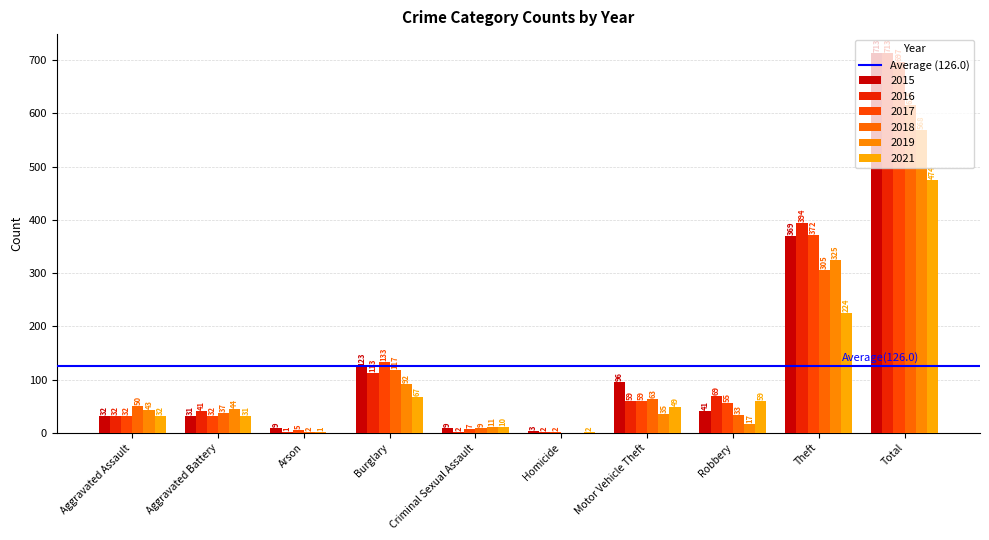

Reading left to right, what are all the values shown in this chart?

2015: Aggravated Assault=32	Aggravated Battery=31	Arson=9	Burglary=123	Criminal Sexual Assault=9	Homicide=3	Motor Vehicle Theft=96	Robbery=41	Theft=369	Total=713
2016: Aggravated Assault=32	Aggravated Battery=41	Arson=1	Burglary=113	Criminal Sexual Assault=2	Homicide=2	Motor Vehicle Theft=59	Robbery=69	Theft=394	Total=713
2017: Aggravated Assault=32	Aggravated Battery=32	Arson=5	Burglary=133	Criminal Sexual Assault=7	Homicide=2	Motor Vehicle Theft=59	Robbery=55	Theft=372	Total=697
2018: Aggravated Assault=50	Aggravated Battery=37	Arson=2	Burglary=117	Criminal Sexual Assault=9	Homicide=0	Motor Vehicle Theft=63	Robbery=33	Theft=305	Total=616
2019: Aggravated Assault=43	Aggravated Battery=44	Arson=1	Burglary=92	Criminal Sexual Assault=11	Homicide=0	Motor Vehicle Theft=35	Robbery=17	Theft=325	Total=568
2021: Aggravated Assault=32	Aggravated Battery=31	Arson=0	Burglary=67	Criminal Sexual Assault=10	Homicide=2	Motor Vehicle Theft=49	Robbery=59	Theft=224	Total=474